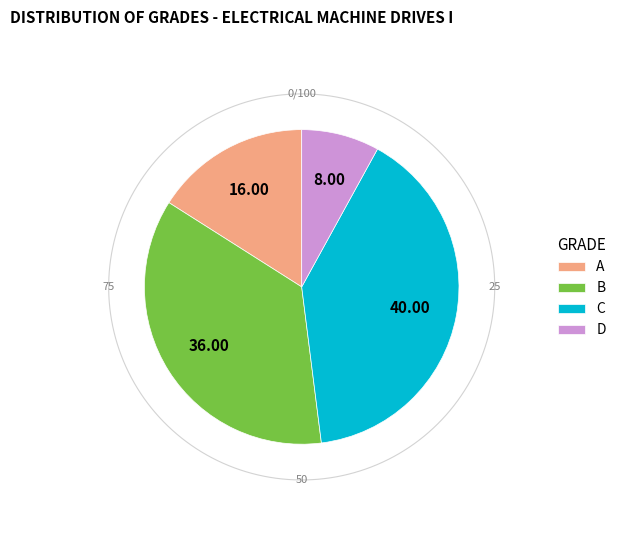

To the nearest percent, what portion does A represent?

16%